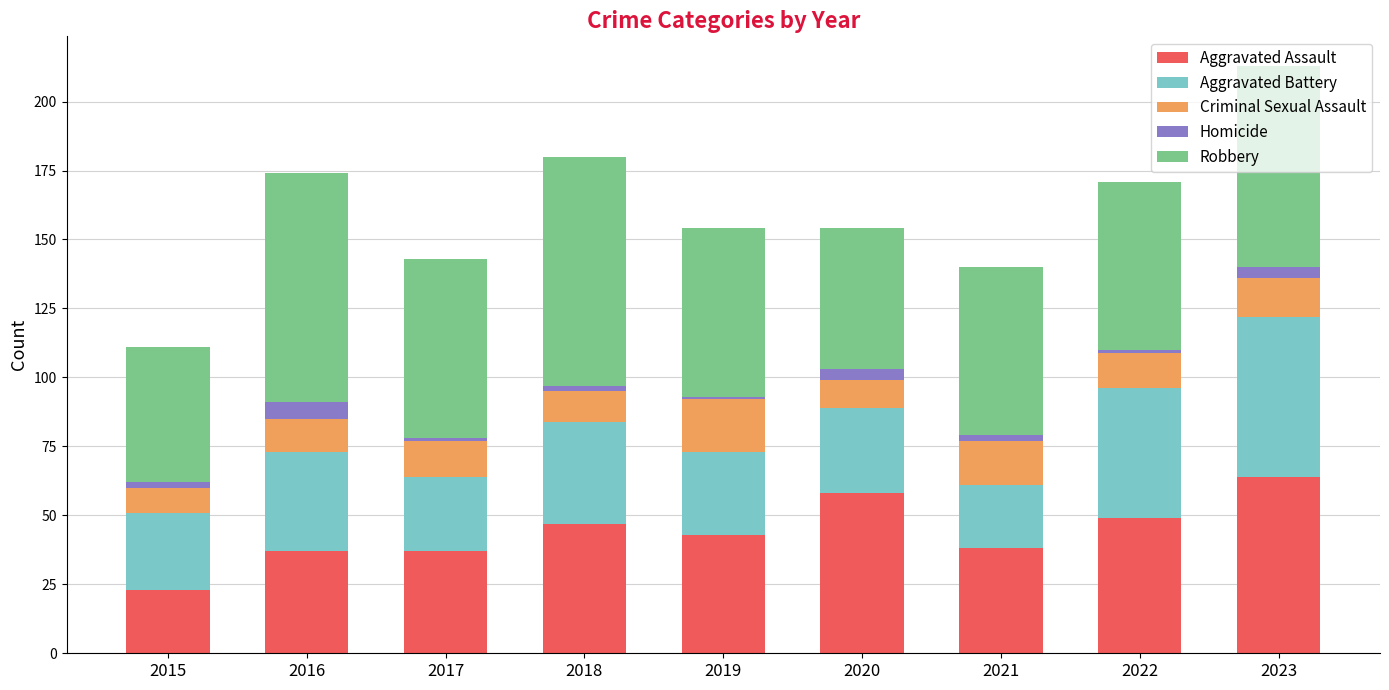

At which label does Aggravated Assault reach its minimum?

2015